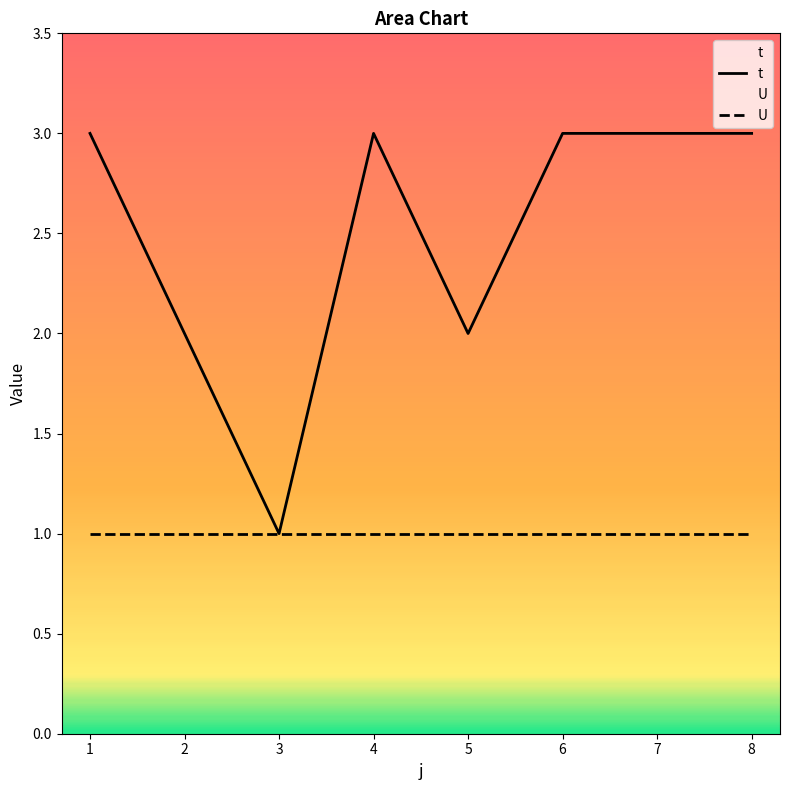

What is the change in value from 2 to 7?

+1